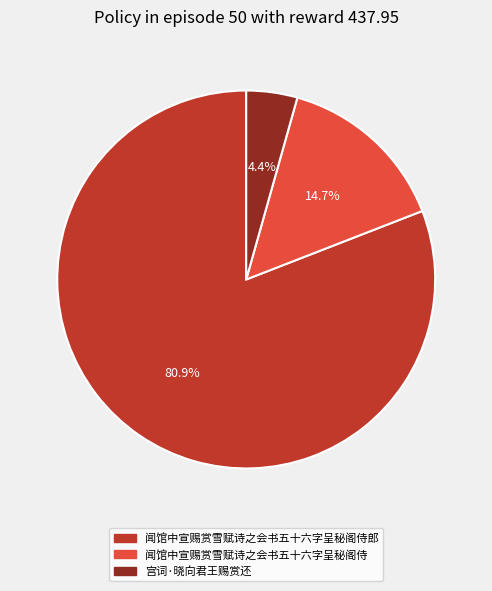

Which category has the biggest portion of the pie?

闻馆中宣赐赏雪赋诗之会书五十六字呈秘阁侍郎